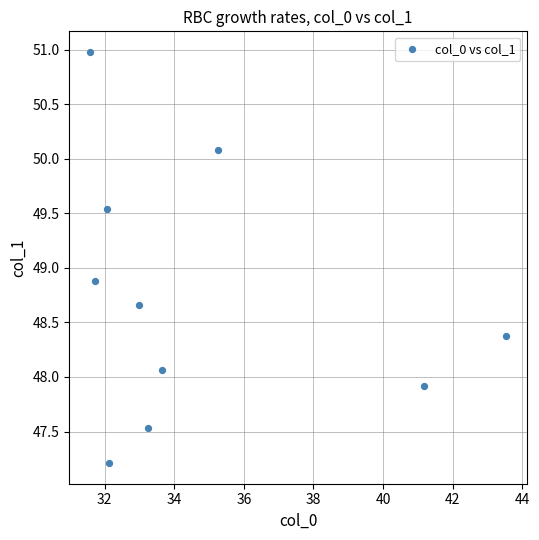

What is the range of Y values (max minus min)?

3.8